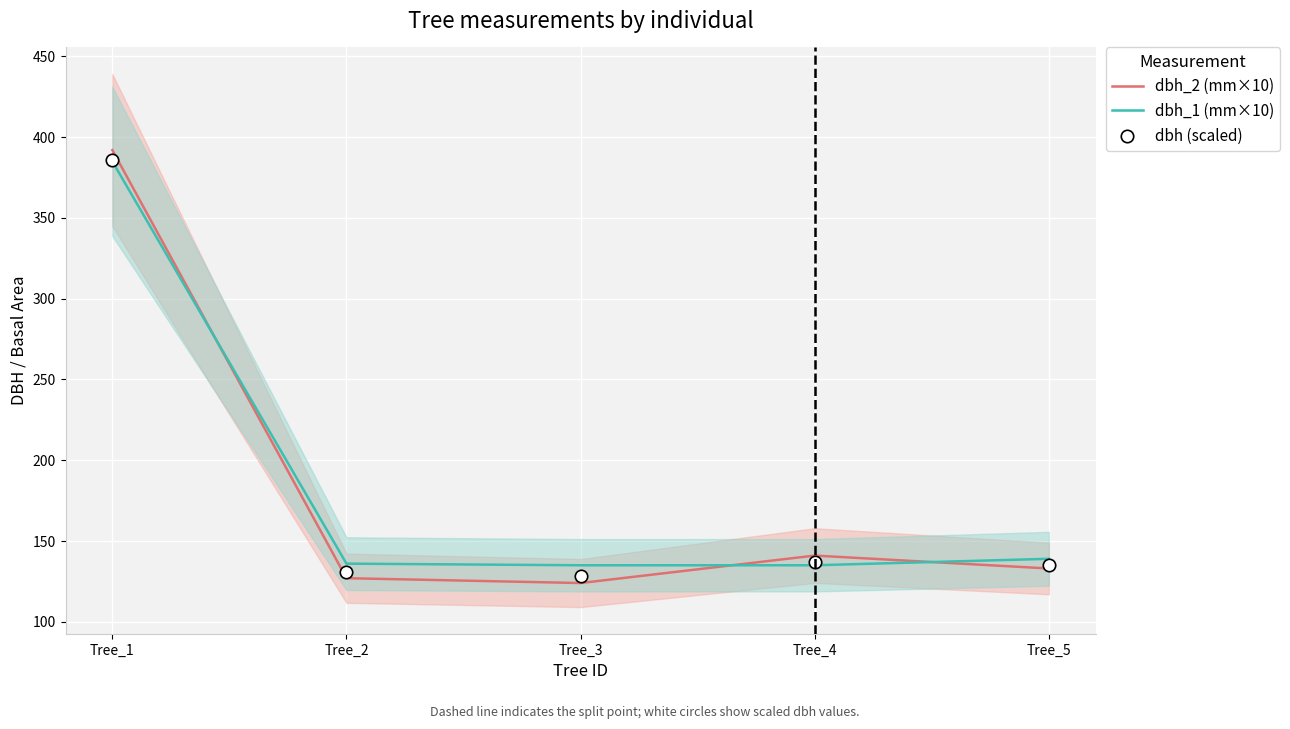

Is the value of dbh_1 (mm×10) at Tree_2 greater than the value of dbh (scaled) at Tree_3?

Yes